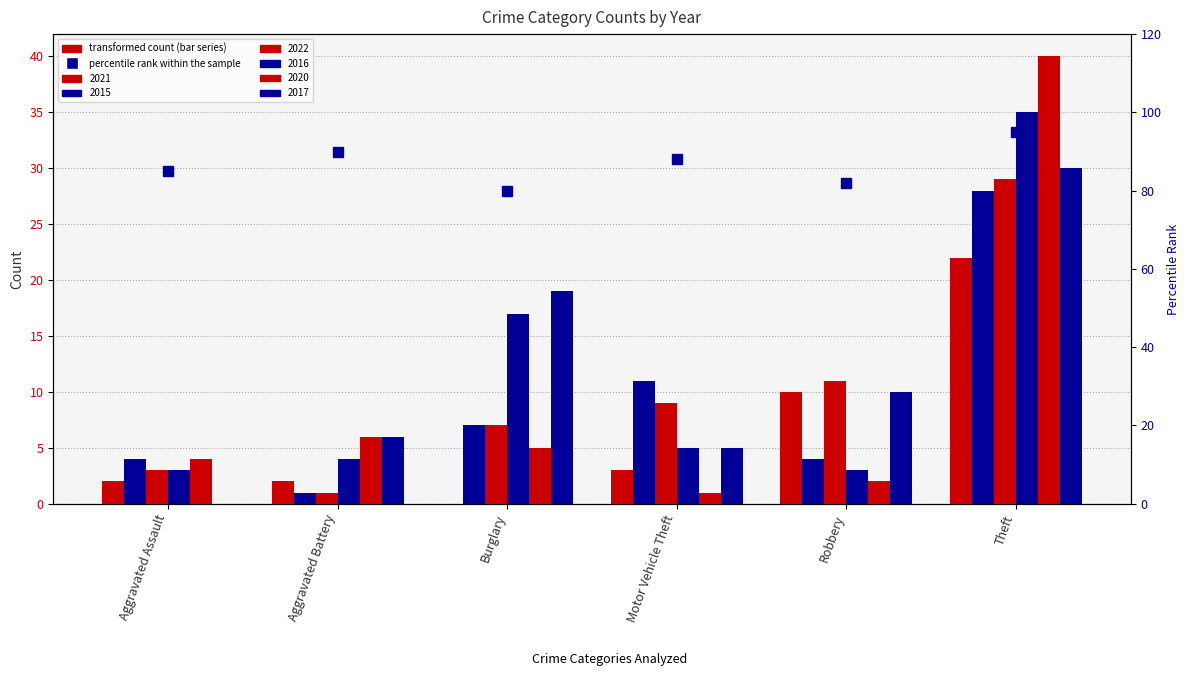

List the series in order of their peak value, highest first.

2020, 2016, 2017, 2022, 2015, 2021